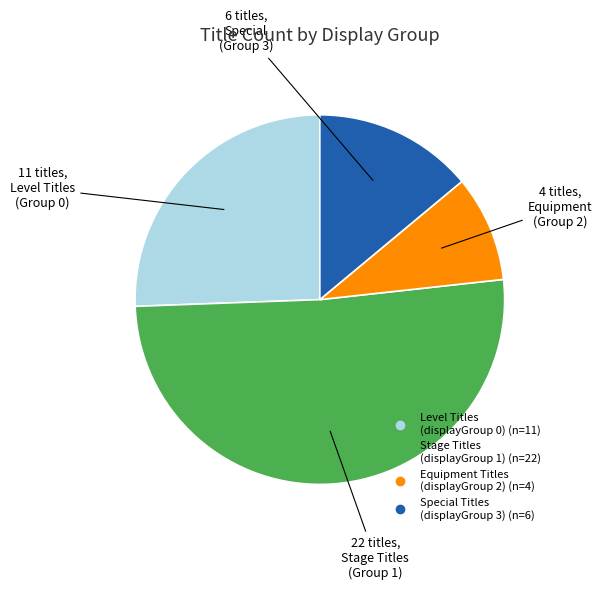

Count the number of slices in the pie.

4